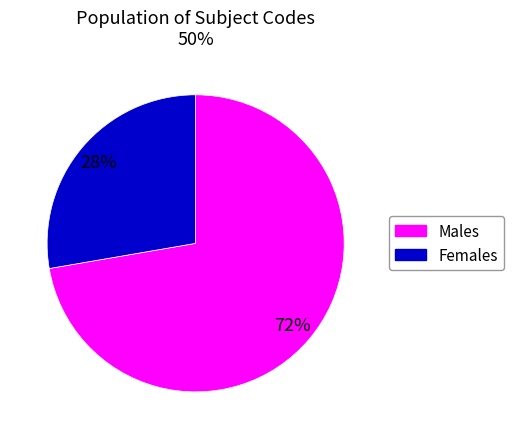

Is there any slice that represents more than half of the pie?

Yes